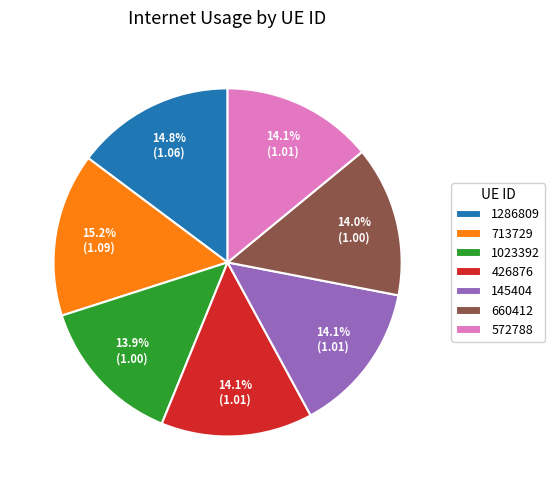

To the nearest percent, what portion does 572788 represent?

14%